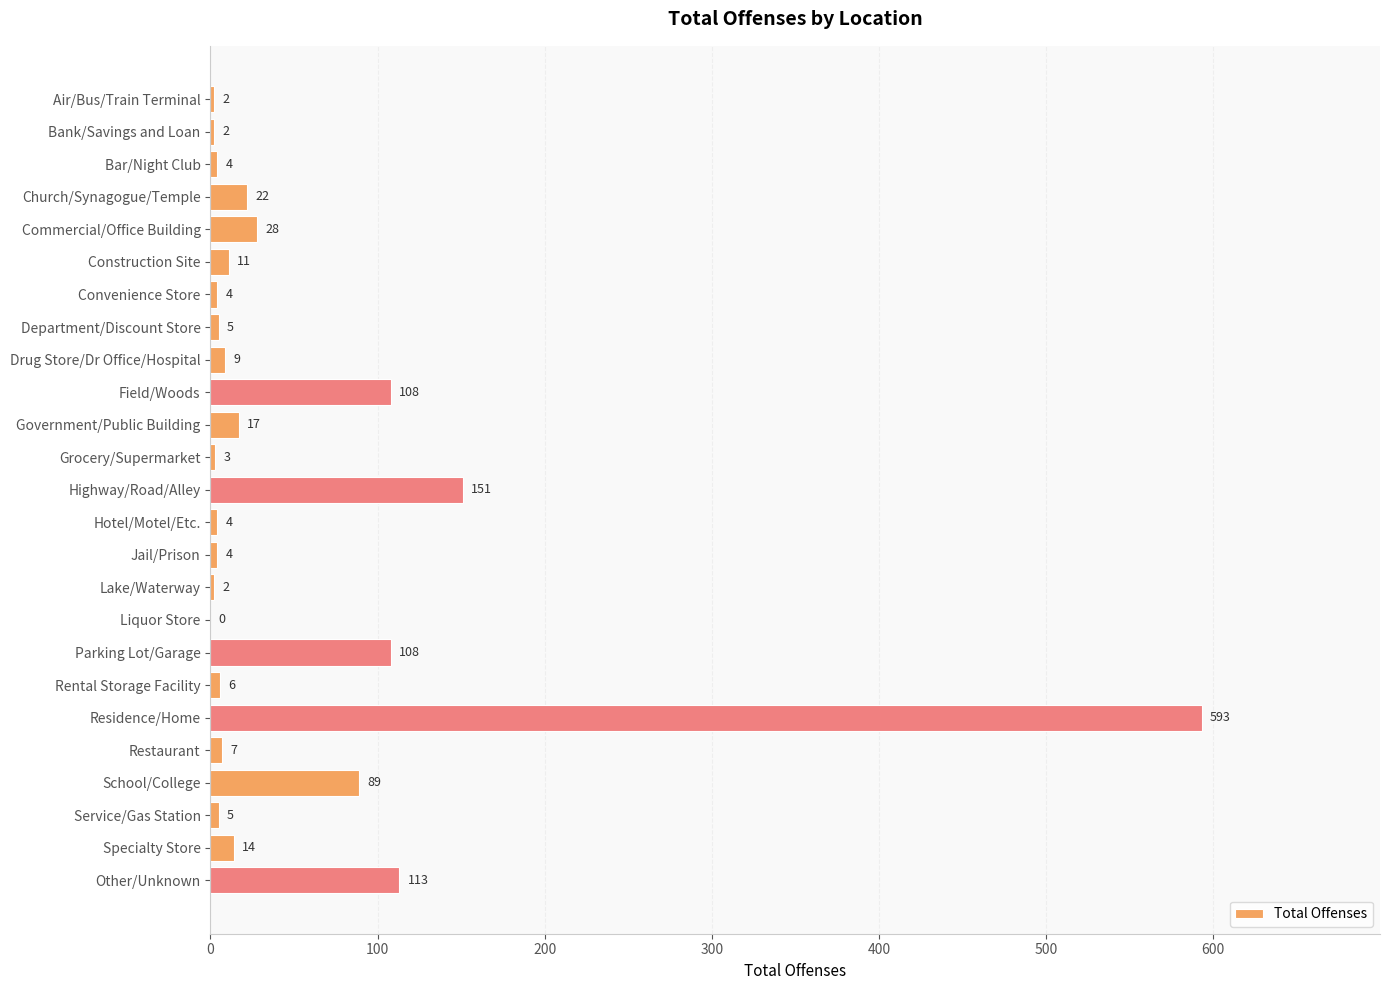

Reading top to bottom, extract all data points from this chart.

Air/Bus/Train Terminal=2	Bank/Savings and Loan=2	Bar/Night Club=4	Church/Synagogue/Temple=22	Commercial/Office Building=28	Construction Site=11	Convenience Store=4	Department/Discount Store=5	Drug Store/Dr Office/Hospital=9	Field/Woods=108	Government/Public Building=17	Grocery/Supermarket=3	Highway/Road/Alley=151	Hotel/Motel/Etc.=4	Jail/Prison=4	Lake/Waterway=2	Liquor Store=0	Parking Lot/Garage=108	Rental Storage Facility=6	Residence/Home=593	Restaurant=7	School/College=89	Service/Gas Station=5	Specialty Store=14	Other/Unknown=113